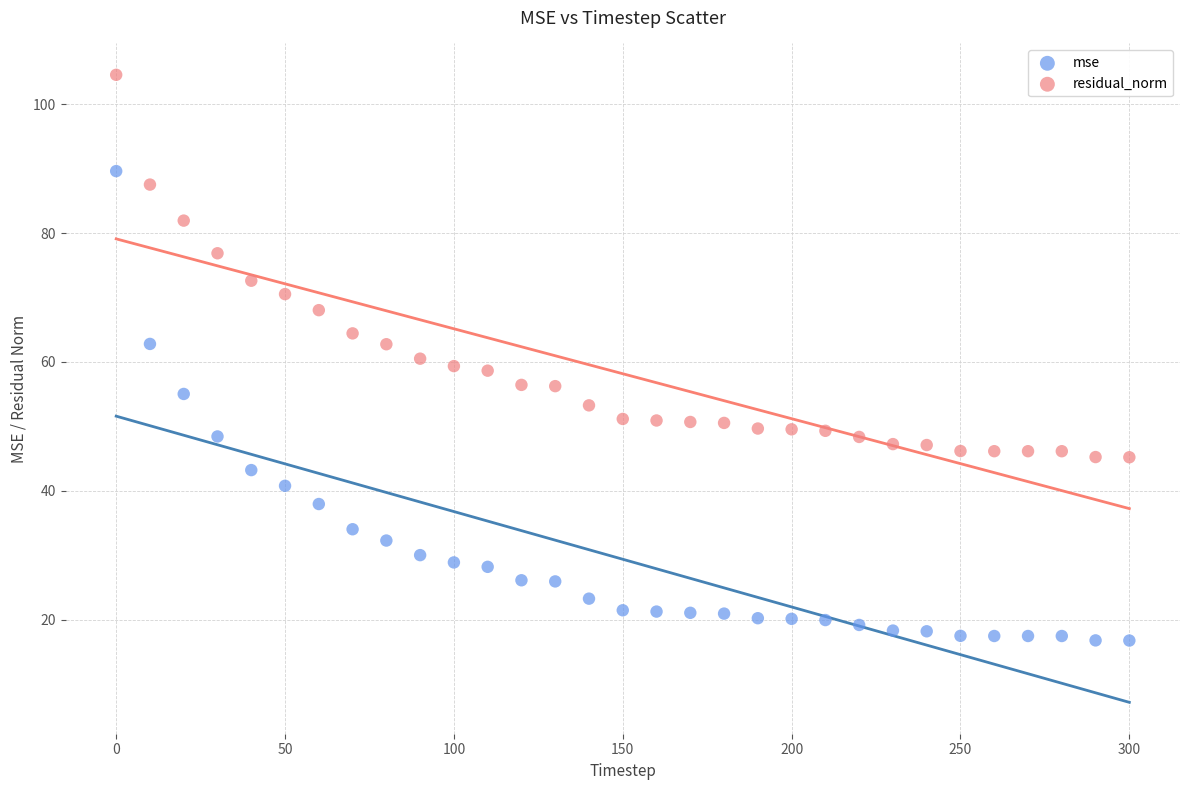

In the residual_norm series, what Y value is closest to 74?

72.6